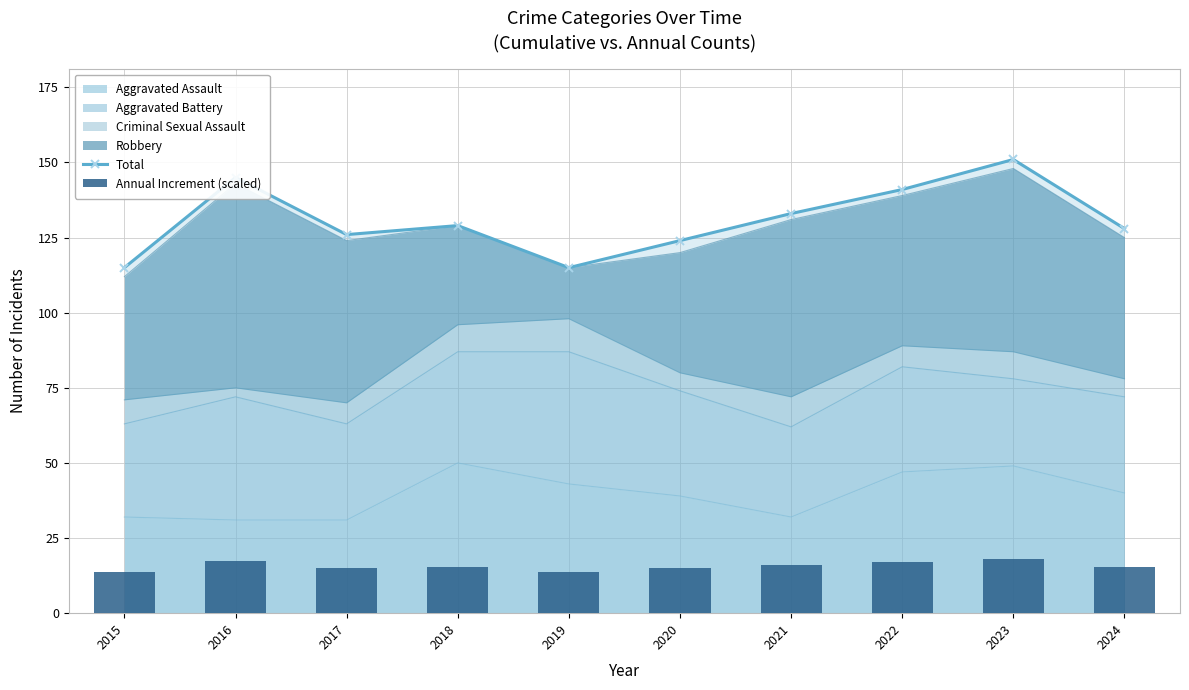

What is the total value across all series at 2022?

157.9